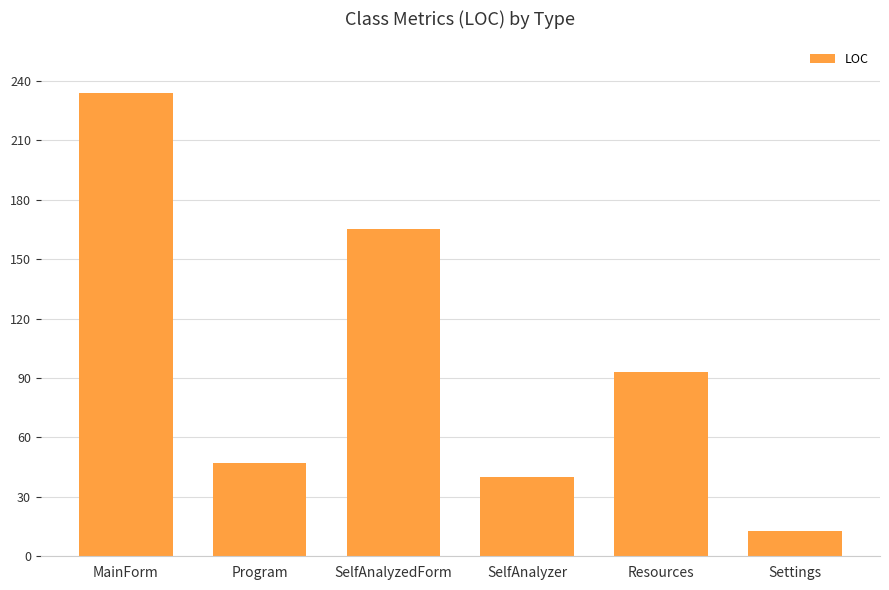

Does the chart contain stacked bars?

No